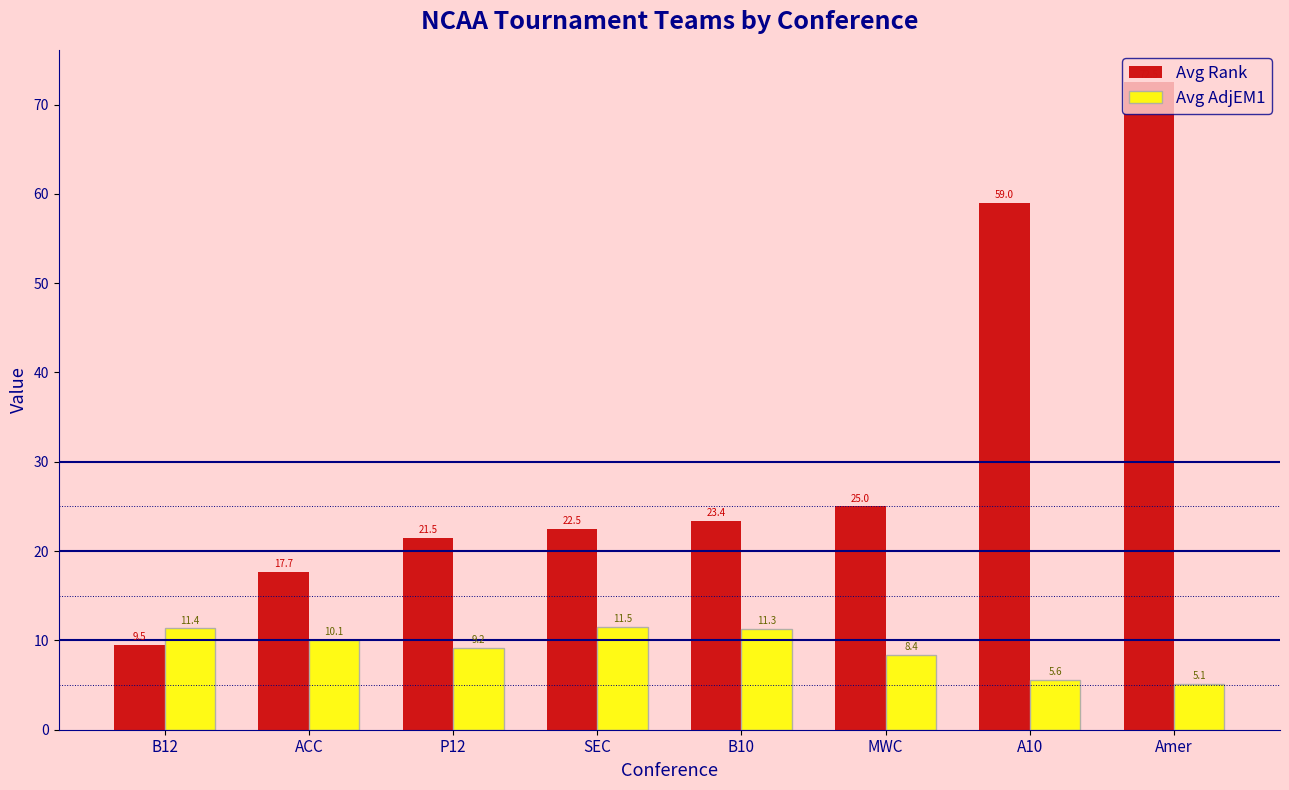

How many series are shown in this chart?

2